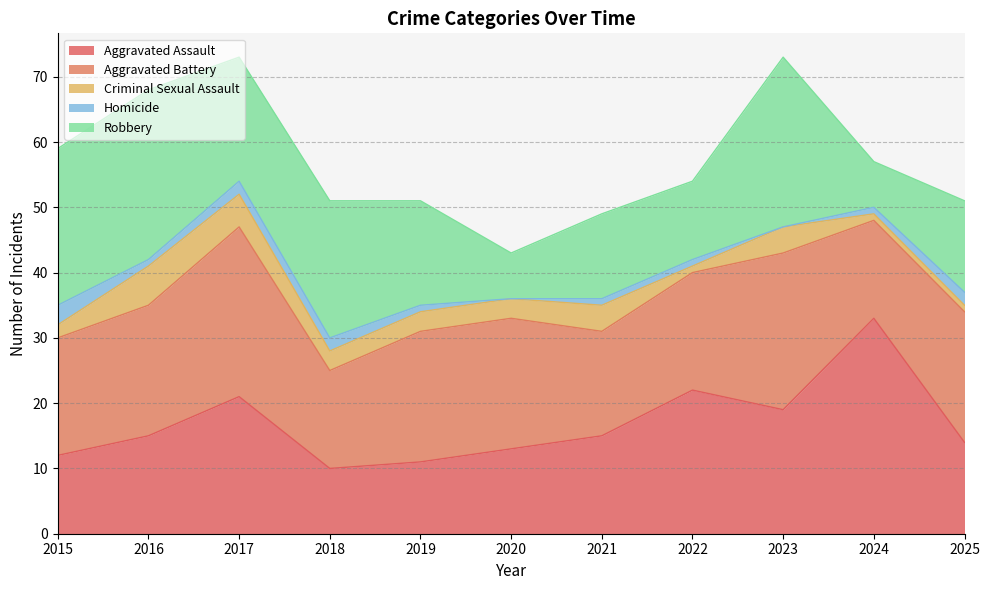

At which label is Homicide closest to 1?

2016